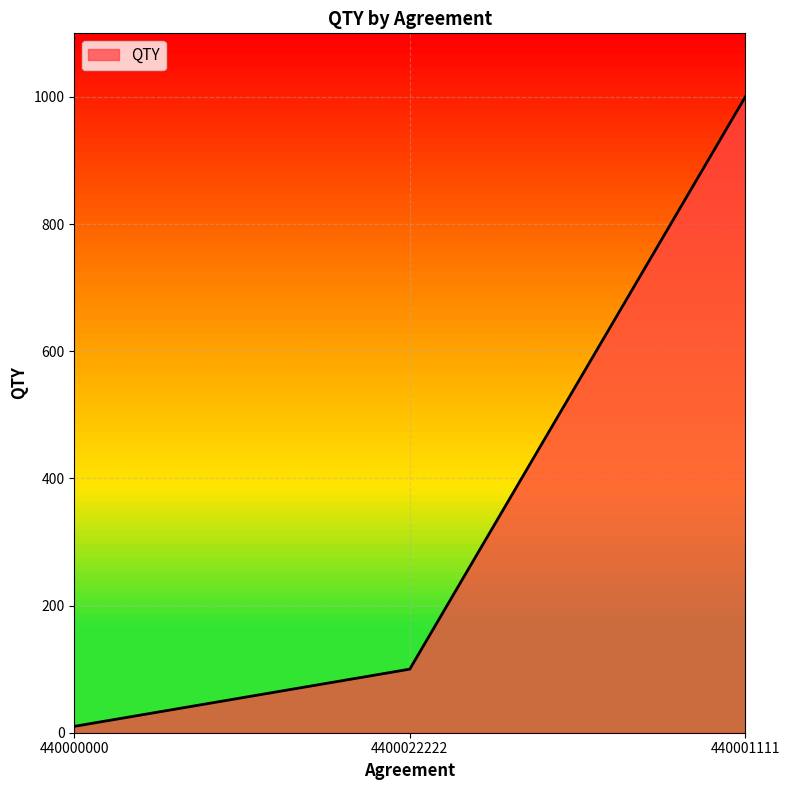

How many lines are shown in the chart?

1